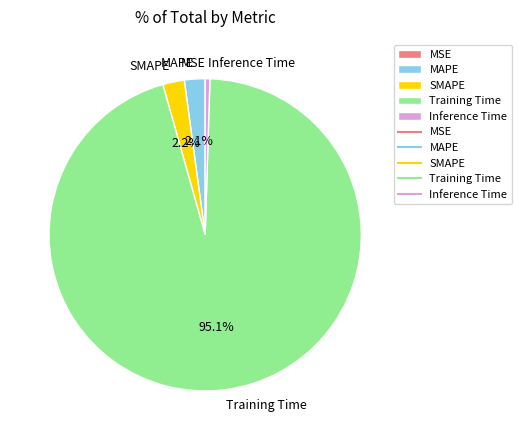

To the nearest percent, what percentage of the pie is MAPE?

2%